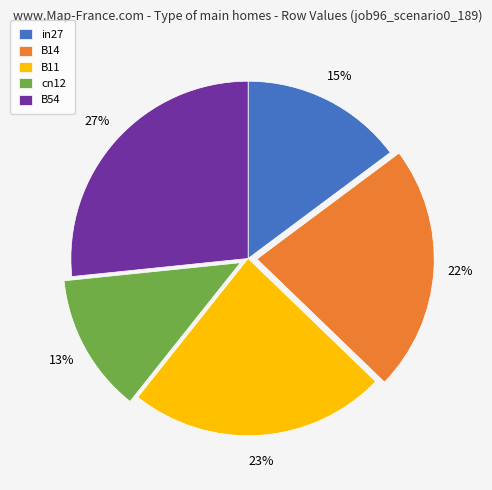

How many slices are in this pie chart?

5